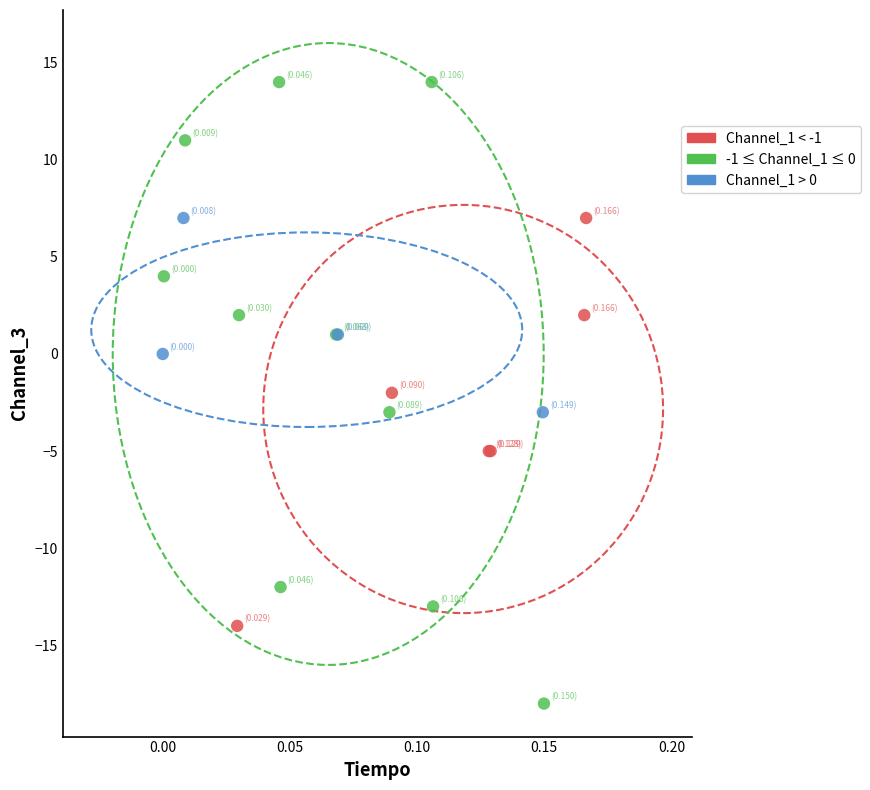

Which series contains the lowest Y value?

-1 ≤ Channel_1 ≤ 0